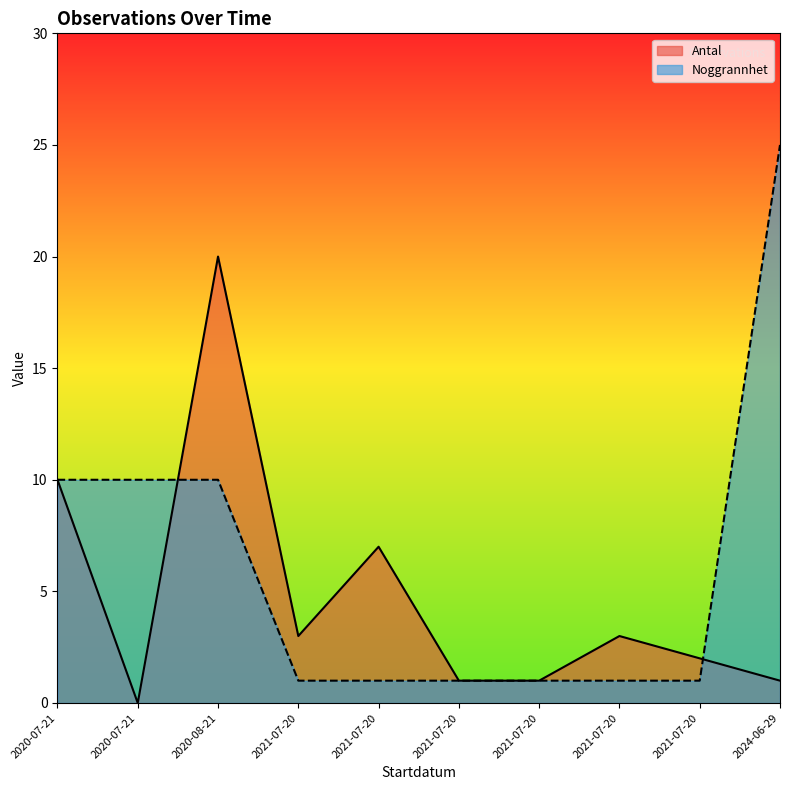

What is the label of the 6th point from the left?

2021-07-20